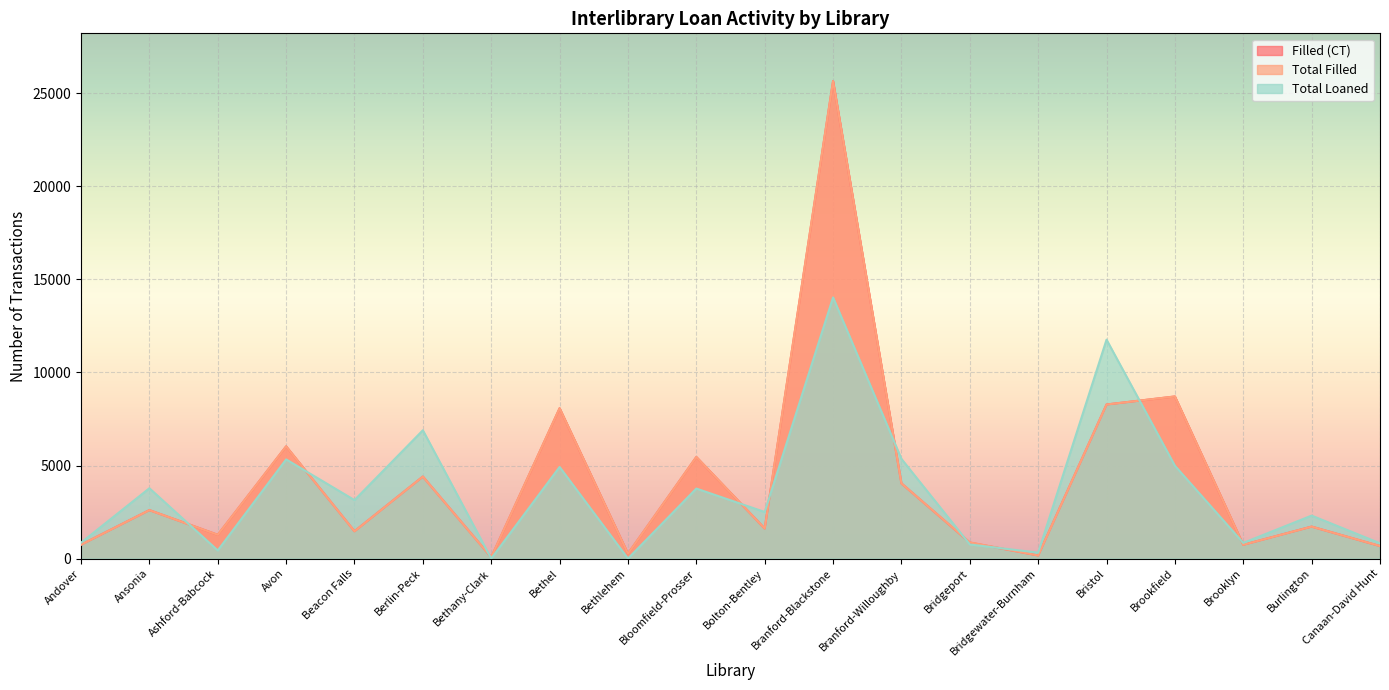

What is the average value of the Filled (CT) series?

4144